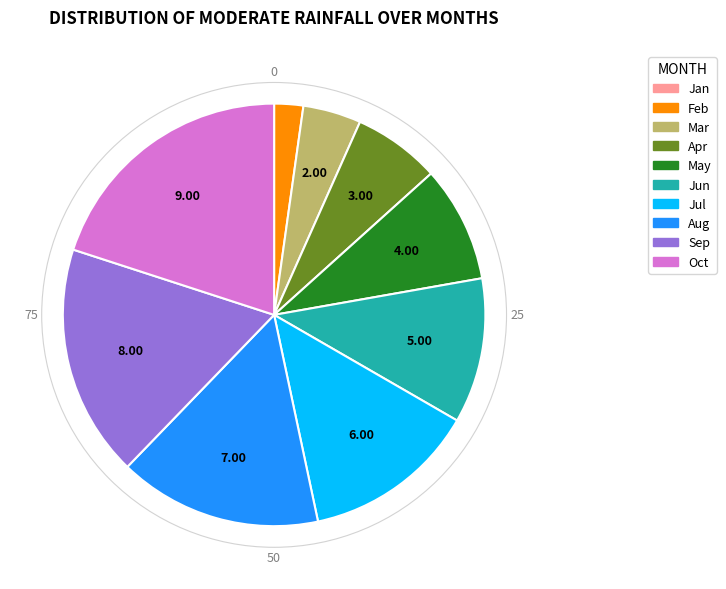

Do Feb and Jul together represent more than half of the pie?

No